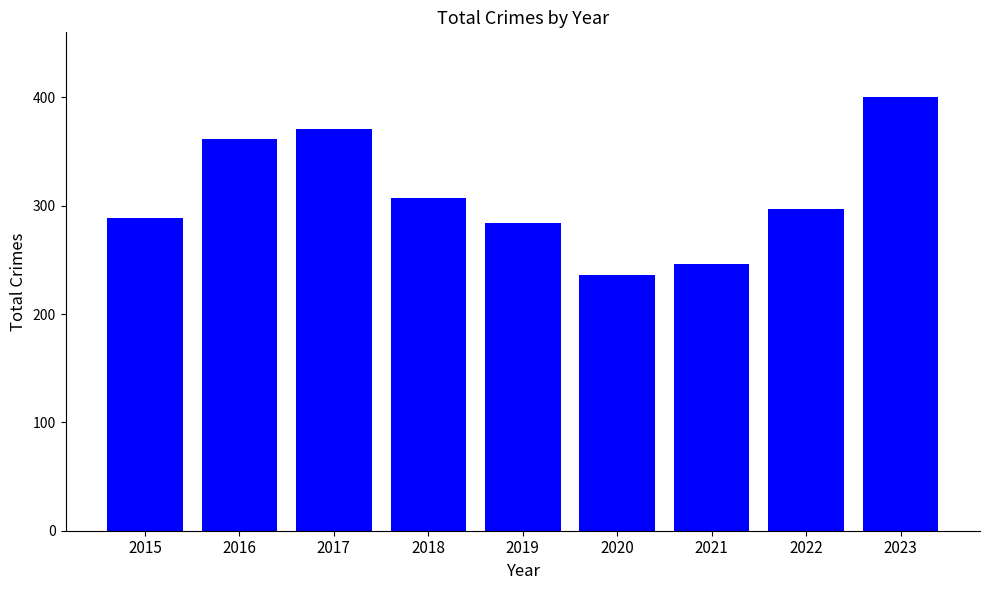

Are the bars grouped side by side (vs. stacked)?

No